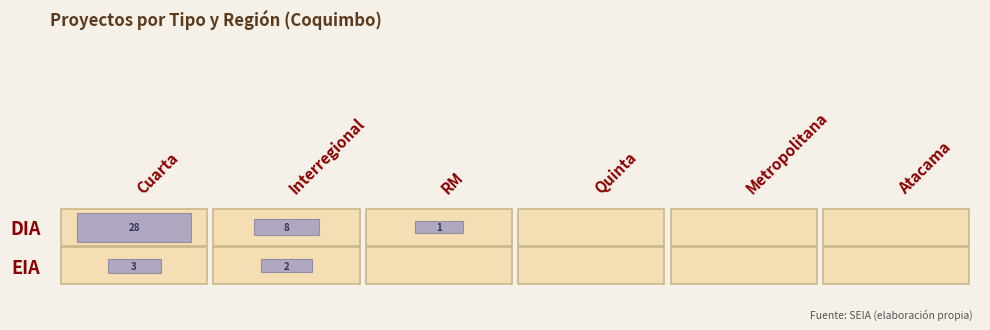

Is the value of DIA at Atacama greater than the value of EIA at RM?

No